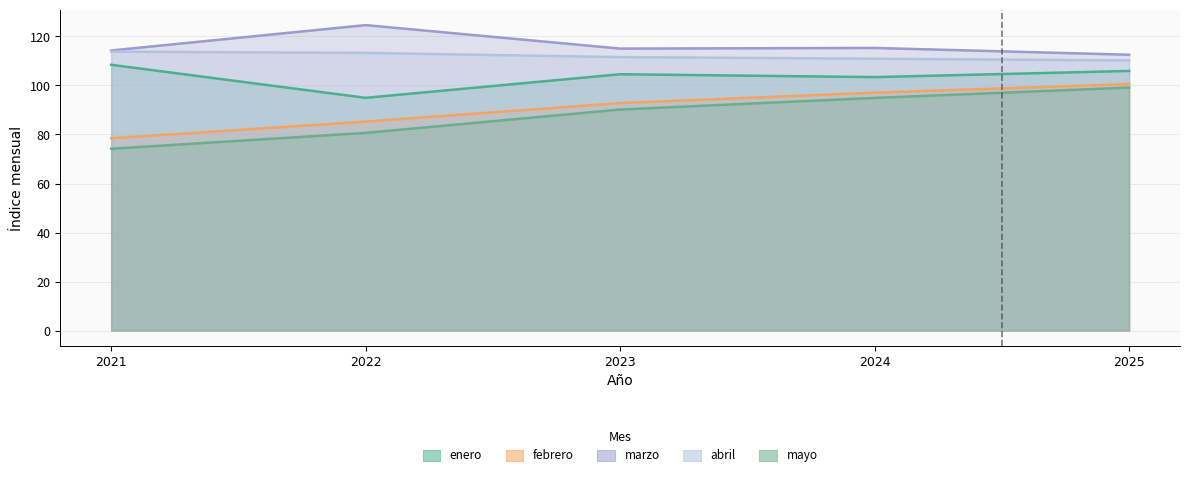

True or false: abril and mayo intersect in this chart.

False